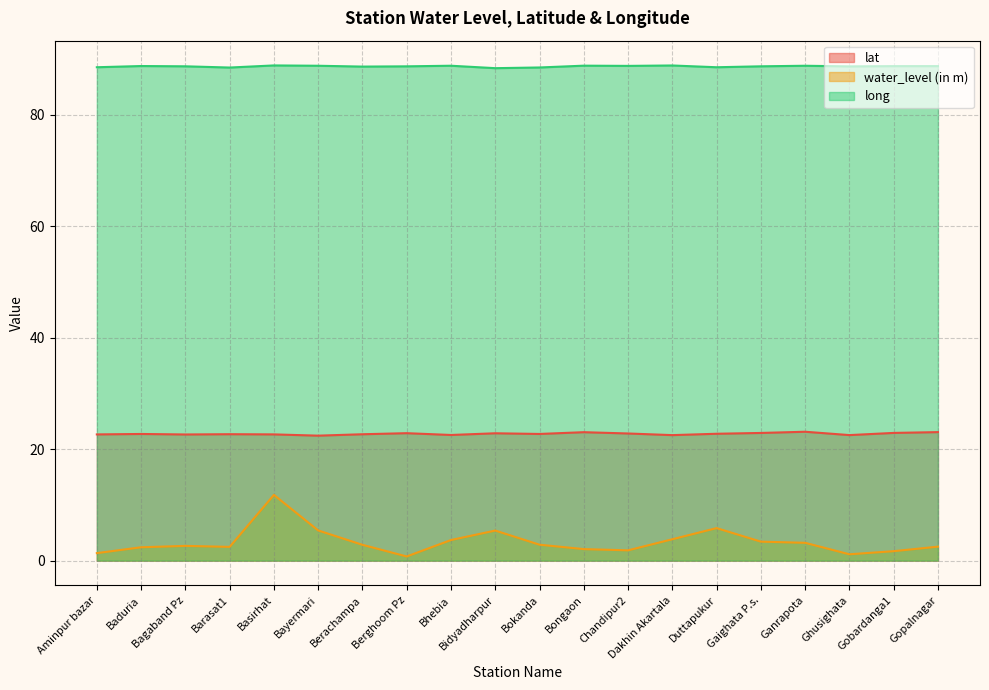

In water_level (in m), how many points are lower than both neighbors (excluding endpoints)?

4